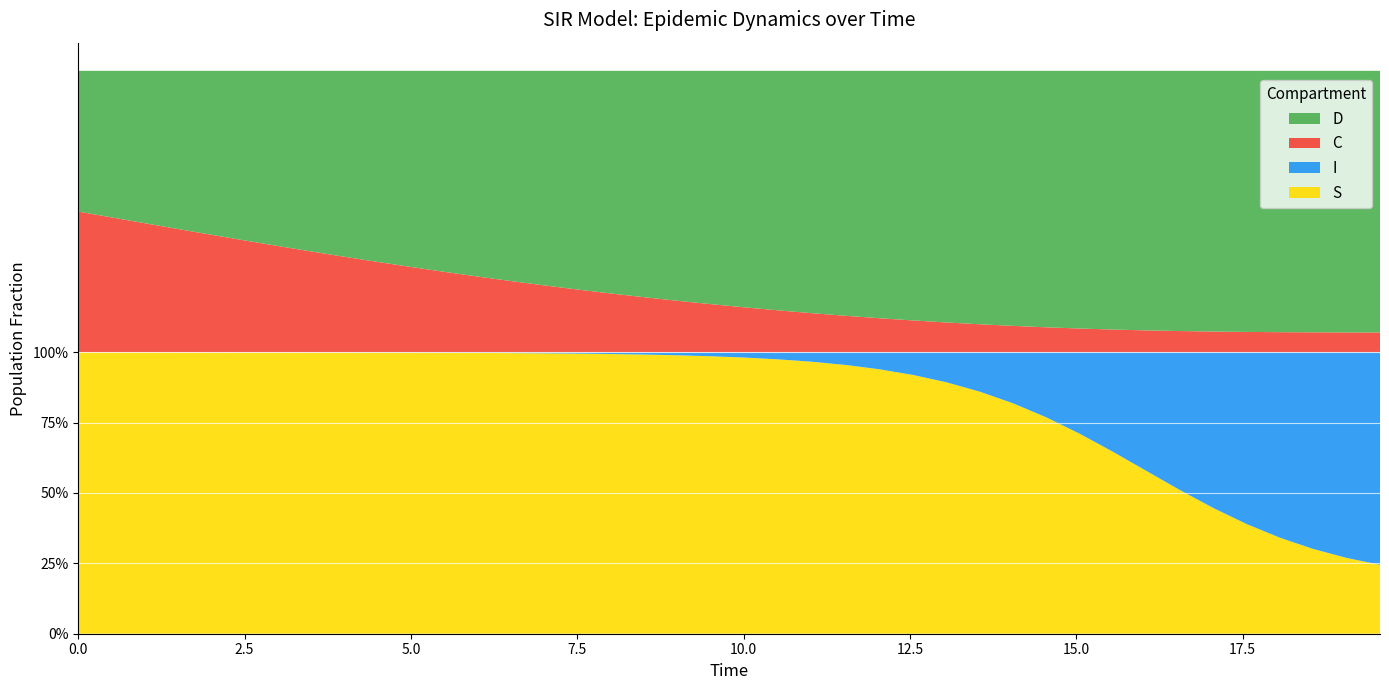

Reading right to left, extract all data points from this chart.

S: 39=0.2	38=0.3	37=0.3	36=0.3	35=0.4	34=0.4	33=0.5	32=0.6	31=0.6	30=0.7	29=0.8	28=0.8	27=0.9	26=0.9	25=0.9	24=0.9	23=1.0	22=1.0	21=1.0	20=1.0	19=1.0	18=1.0	17=1.0	16=1.0	15=1.0	14=1.0	13=1.0	12=1.0	11=1.0	10=1.0	9=1.0	8=1.0	7=1.0	6=1.0	5=1.0	4=1.0	3=1.0	2=1.0	1=1.0	0=1.0
I: 39=0.8	38=0.7	37=0.7	36=0.7	35=0.6	34=0.6	33=0.5	32=0.4	31=0.4	30=0.3	29=0.2	28=0.2	27=0.1	26=0.1	25=0.1	24=0.1	23=0.0	22=0.0	21=0.0	20=0.0	19=0.0	18=0.0	17=0.0	16=0.0	15=0.0	14=0.0	13=0.0	12=0.0	11=0.0	10=0.0	9=0.0	8=0.0	7=0.0	6=0.0	5=0.0	4=0.0	3=0.0	2=0.0	1=0.0	0=0.0
C: 39=0.1	38=0.1	37=0.1	36=0.1	35=0.1	34=0.1	33=0.1	32=0.1	31=0.1	30=0.1	29=0.1	28=0.1	27=0.1	26=0.1	25=0.1	24=0.1	23=0.1	22=0.1	21=0.1	20=0.2	19=0.2	18=0.2	17=0.2	16=0.2	15=0.2	14=0.2	13=0.3	12=0.3	11=0.3	10=0.3	9=0.3	8=0.3	7=0.4	6=0.4	5=0.4	4=0.4	3=0.4	2=0.5	1=0.5	0=0.5
D: 39=0.9	38=0.9	37=0.9	36=0.9	35=0.9	34=0.9	33=0.9	32=0.9	31=0.9	30=0.9	29=0.9	28=0.9	27=0.9	26=0.9	25=0.9	24=0.9	23=0.9	22=0.9	21=0.9	20=0.8	19=0.8	18=0.8	17=0.8	16=0.8	15=0.8	14=0.8	13=0.7	12=0.7	11=0.7	10=0.7	9=0.7	8=0.7	7=0.6	6=0.6	5=0.6	4=0.6	3=0.6	2=0.5	1=0.5	0=0.5